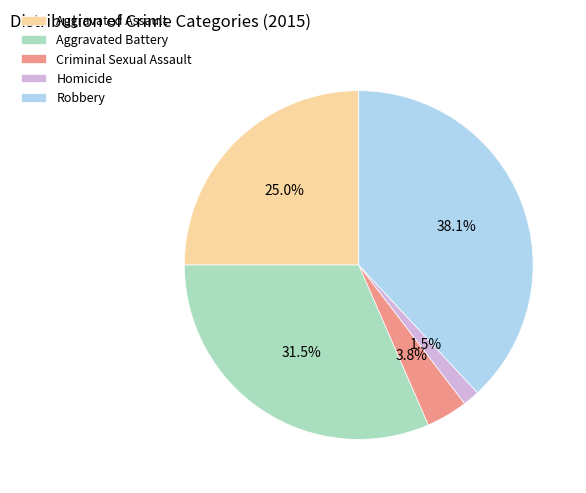

Do Aggravated Battery and Homicide together represent more than half of the pie?

No